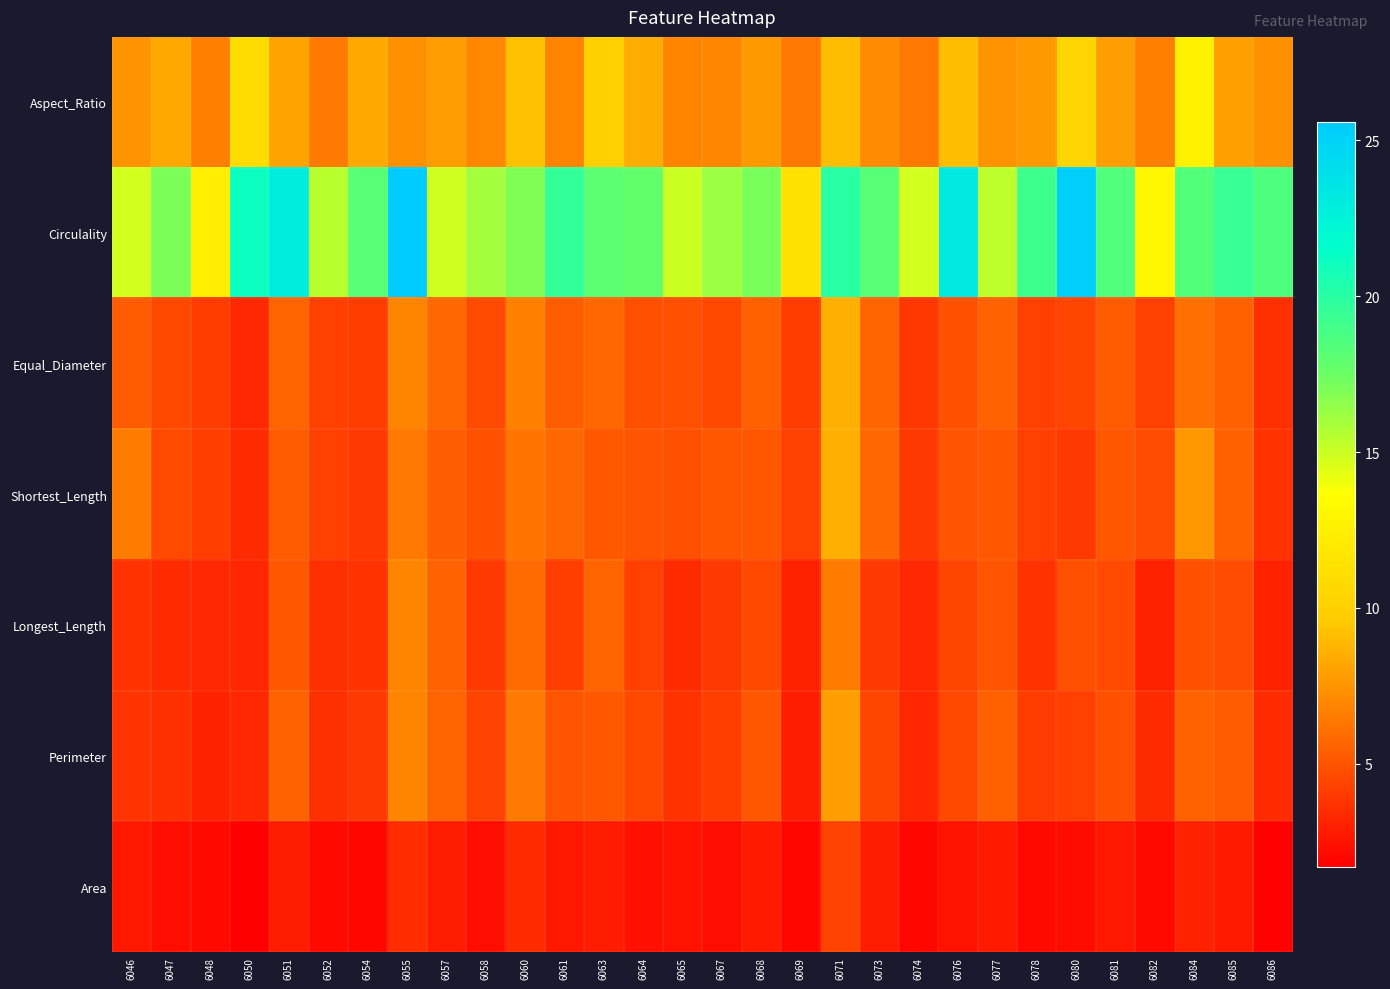

Reading right to left, transcribe all the data shown in this chart.

Aspect_Ratio: 6086=7.3	6085=8.0	6084=12.6	6082=6.7	6081=7.9	6080=10.4	6078=7.7	6077=7.6	6076=9.1	6074=6.3	6073=7.2	6071=9.1	6069=6.4	6068=7.7	6067=7.0	6065=6.9	6064=8.4	6063=9.9	6061=6.9	6060=9.2	6058=7.0	6057=7.8	6055=7.3	6054=8.2	6052=6.4	6051=8.0	6050=11.0	6048=6.7	6047=8.3	6046=7.5
Circulality: 6086=18.5	6085=19.4	6084=18.4	6082=13.0	6081=18.5	6080=25.3	6078=19.2	6077=15.4	6076=23.2	6074=14.8	6073=18.3	6071=20.0	6069=11.3	6068=17.1	6067=16.2	6065=15.0	6064=17.8	6063=18.0	6061=19.5	6060=16.9	6058=16.1	6057=14.9	6055=25.6	6054=18.1	6052=15.5	6051=22.9	6050=21.1	6048=12.4	6047=17.1	6046=14.8
Equal_Diameter: 6086=3.6	6085=5.5	6084=6.1	6082=4.2	6081=5.3	6080=4.4	6078=4.2	6077=5.5	6076=4.9	6074=3.9	6073=5.7	6071=8.6	6069=4.0	6068=5.4	6067=4.5	6065=4.8	6064=4.8	6063=5.7	6061=5.4	6060=6.7	6058=4.6	6057=5.8	6055=6.9	6054=4.1	6052=4.3	6051=5.7	6050=3.3	6048=4.1	6047=4.5	6046=5.3
Shortest_Length: 6086=3.7	6085=5.4	6084=7.6	6082=4.7	6081=5.1	6080=4.0	6078=4.2	6077=5.2	6076=5.0	6074=4.0	6073=5.7	6071=8.6	6069=4.3	6068=5.1	6067=5.1	6065=4.8	6064=5.0	6063=5.2	6061=5.7	6060=6.3	6058=4.9	6057=5.4	6055=6.4	6054=4.0	6052=4.2	6051=5.3	6050=3.4	6048=4.1	6047=4.6	6046=6.6
Longest_Length: 6086=3.0	6085=4.7	6084=4.9	6082=3.0	6081=4.7	6080=4.8	6078=3.7	6077=5.0	6076=4.4	6074=3.3	6073=4.0	6071=6.6	6069=3.1	6068=4.5	6067=3.9	6065=3.4	6064=4.2	6063=5.6	6061=4.2	6060=5.9	6058=4.0	6057=5.5	6055=6.9	6054=3.7	6052=3.5	6051=5.2	6050=3.2	6048=3.3	6047=3.4	6046=3.7
Perimeter: 6086=3.4	6085=5.3	6084=5.5	6082=3.4	6081=4.9	6080=4.3	6078=4.1	6077=5.4	6076=4.5	6074=3.2	6073=4.5	6071=7.9	6069=2.9	6068=5.1	6067=4.2	6065=3.7	6064=4.5	6063=5.2	6061=5.0	6060=6.5	6058=4.3	6057=5.6	6055=6.8	6054=4.0	6052=3.6	6051=5.6	6050=3.3	6048=3.0	6047=3.6	6046=3.8
Area: 6086=1.8	6085=2.7	6084=3.0	6082=2.1	6081=2.7	6080=2.2	6078=2.1	6077=2.8	6076=2.4	6074=2.0	6073=2.8	6071=4.3	6069=2.0	6068=2.7	6067=2.2	6065=2.4	6064=2.4	6063=2.9	6061=2.7	6060=3.4	6058=2.3	6057=2.9	6055=3.5	6054=2.0	6052=2.1	6051=2.8	6050=1.7	6048=2.0	6047=2.3	6046=2.6